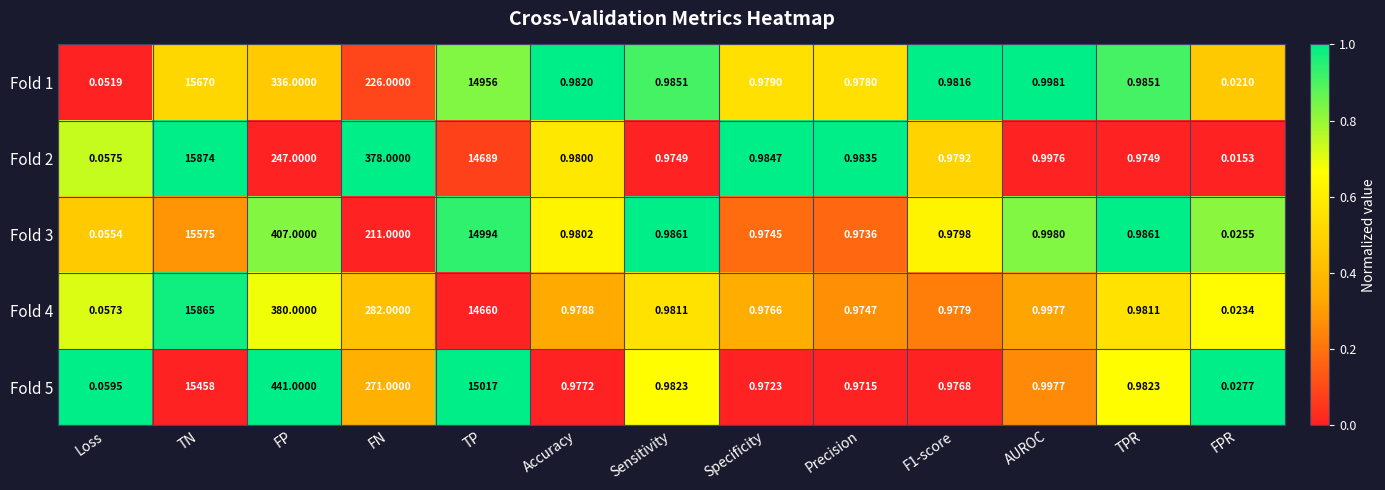

At which category is the sum across all series the highest?

TN